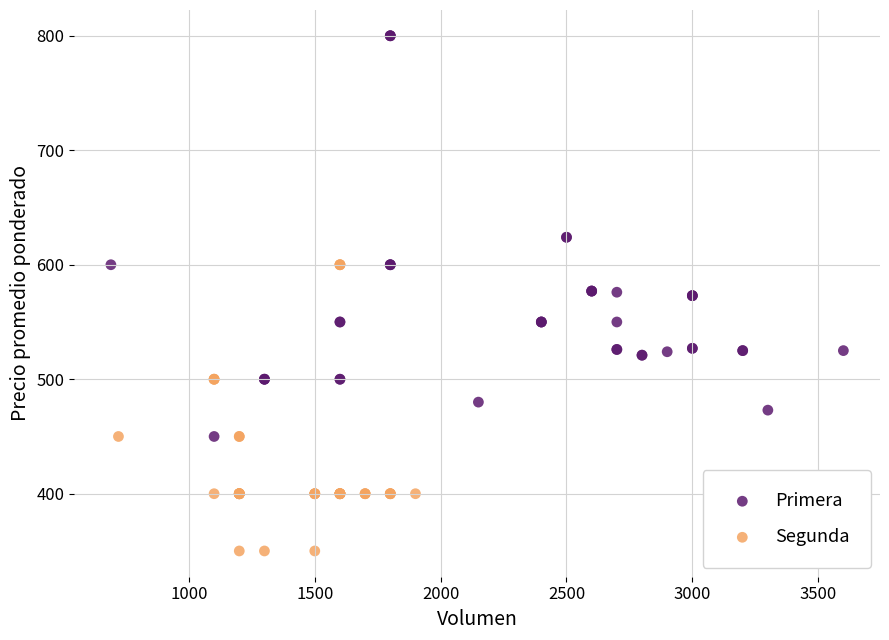

Which series has the largest Y range (max minus min)?

Primera